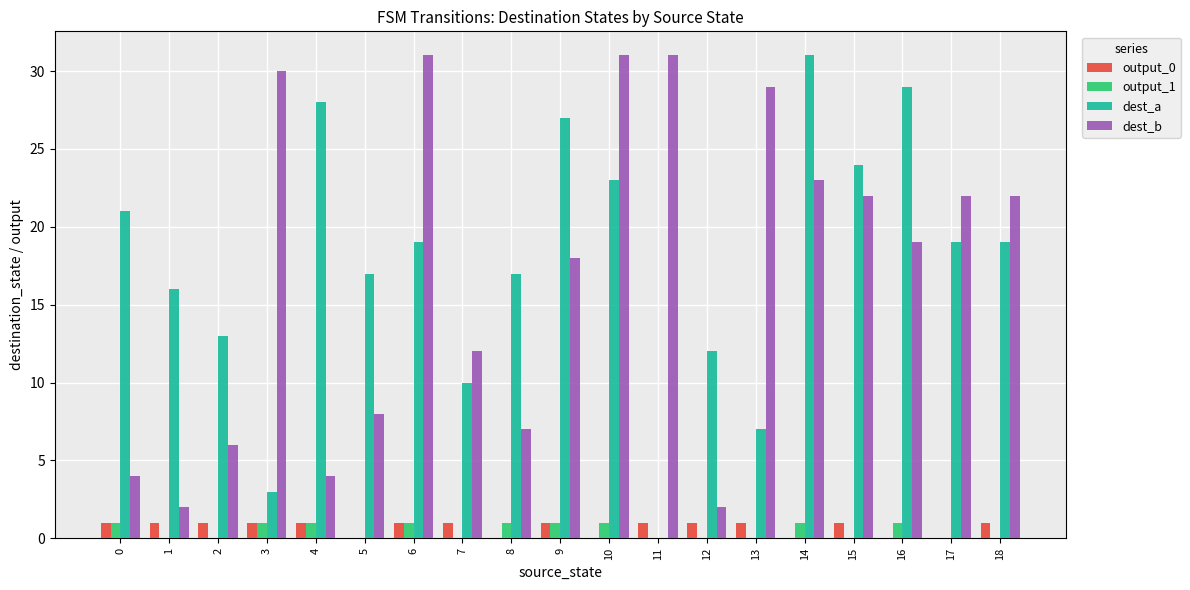

How many series are shown in this chart?

4